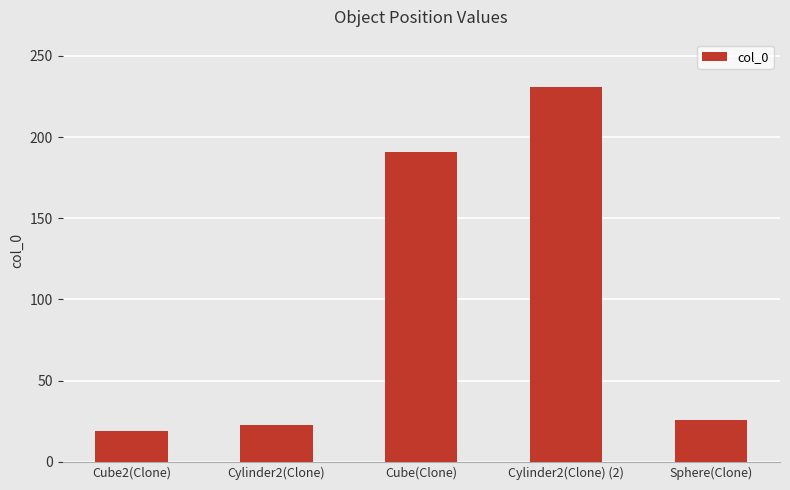

What is the sum of the values at Cylinder2(Clone) and Cylinder2(Clone) (2)?

254